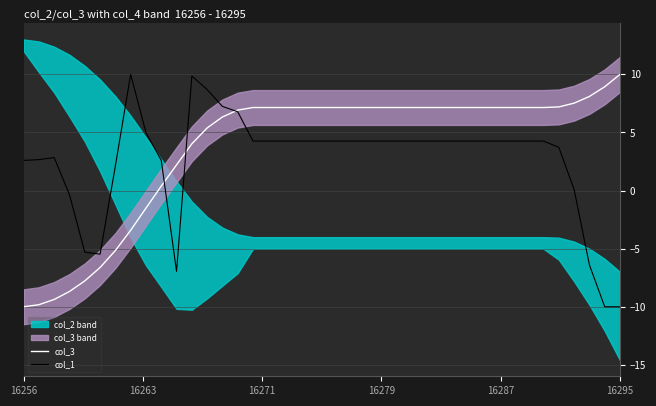

True or false: col_3 has a value of 6.4 at 16295.

False